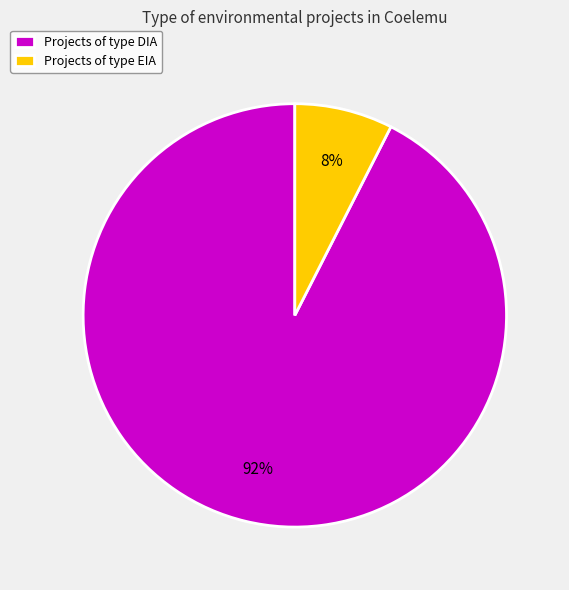

Between Projects of type DIA and Projects of type EIA, which is larger?

Projects of type DIA